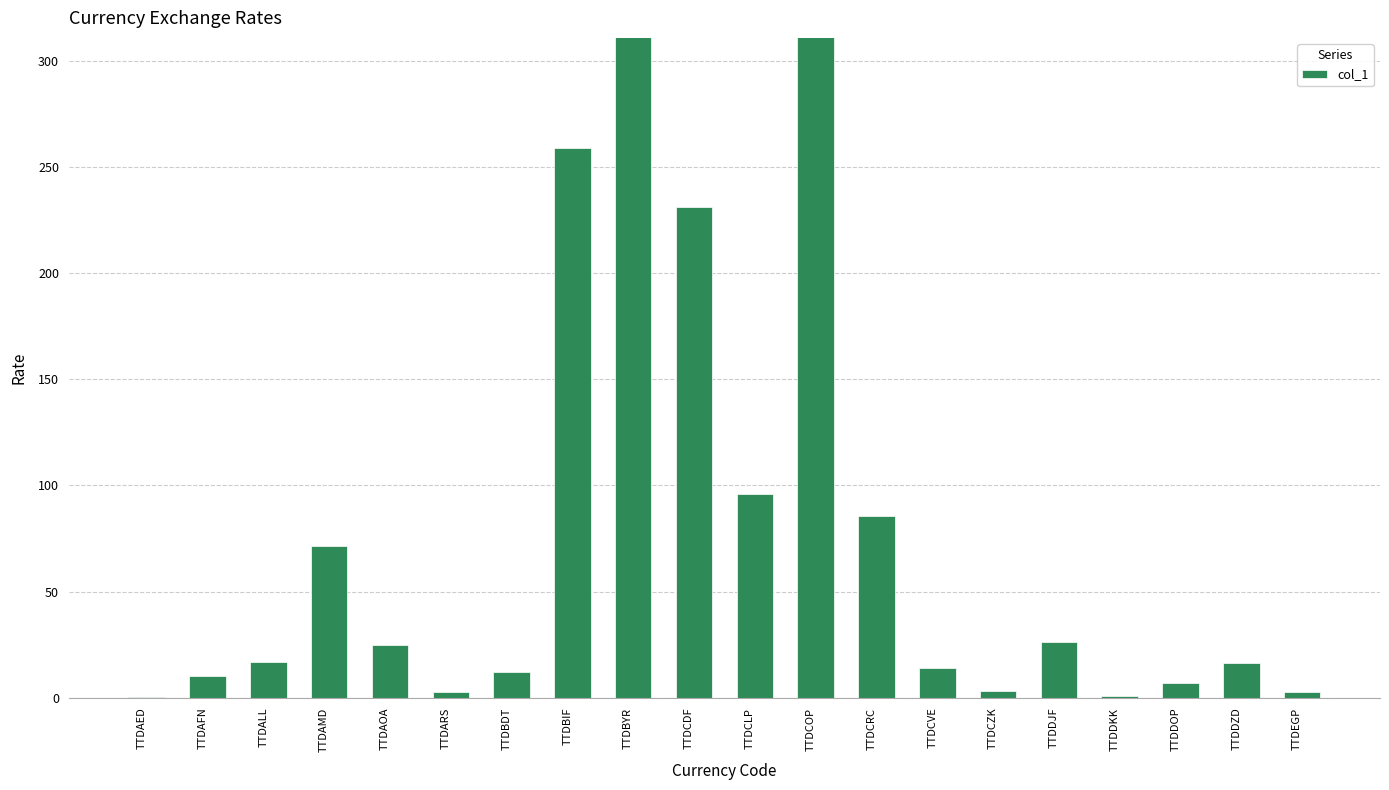

Which category has the lowest value across all series?

TTDAED